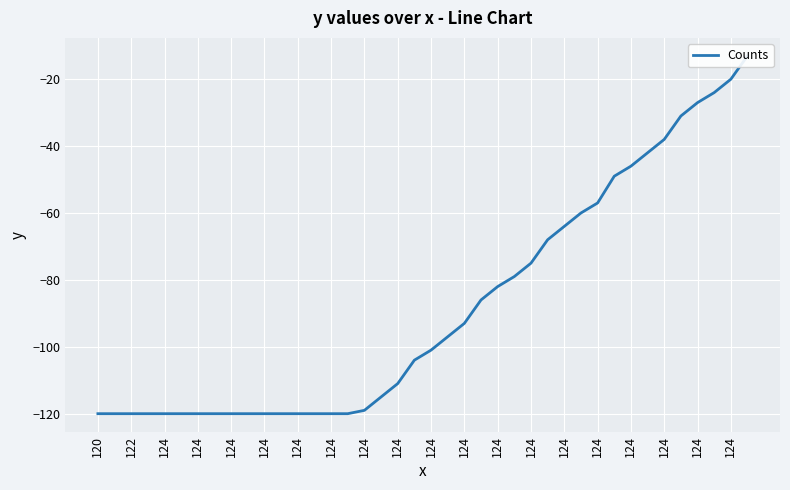

Is it true that the value at 31 is -68?

False